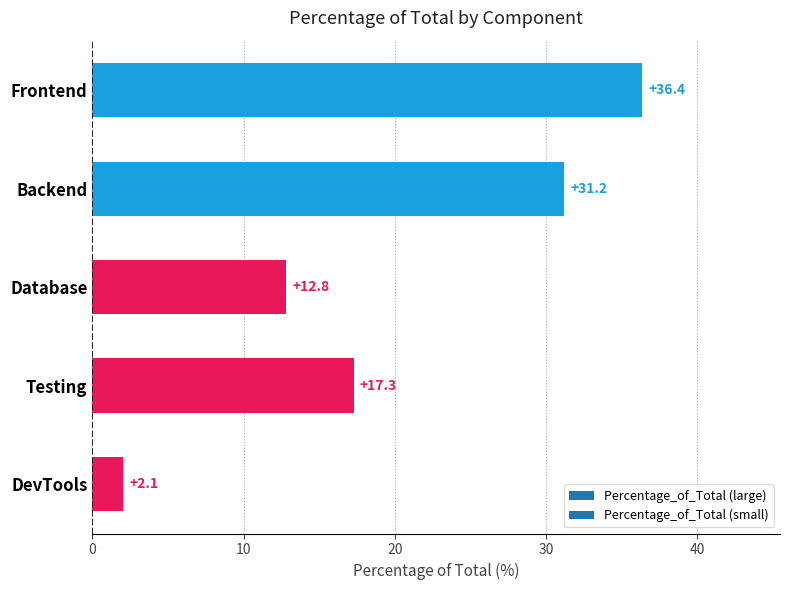

What is the difference between the maximum and minimum values?

34.3